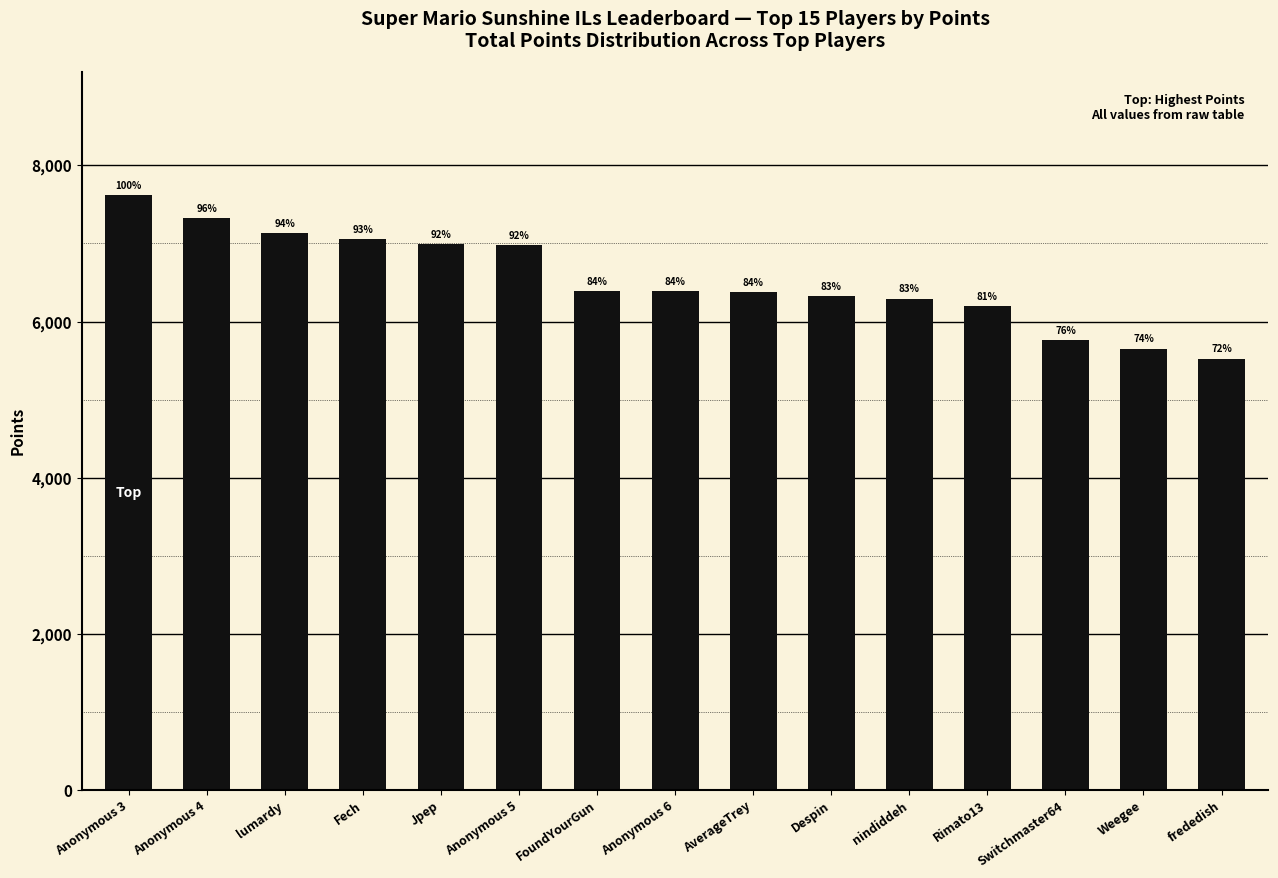

Rank the categories by value from lowest to highest.

frededish, Weegee, Switchmaster64, Rimato13, nindiddeh, Despin, AverageTrey, Anonymous 6, FoundYourGun, Anonymous 5, Jpep, Fech, lumardy, Anonymous 4, Anonymous 3